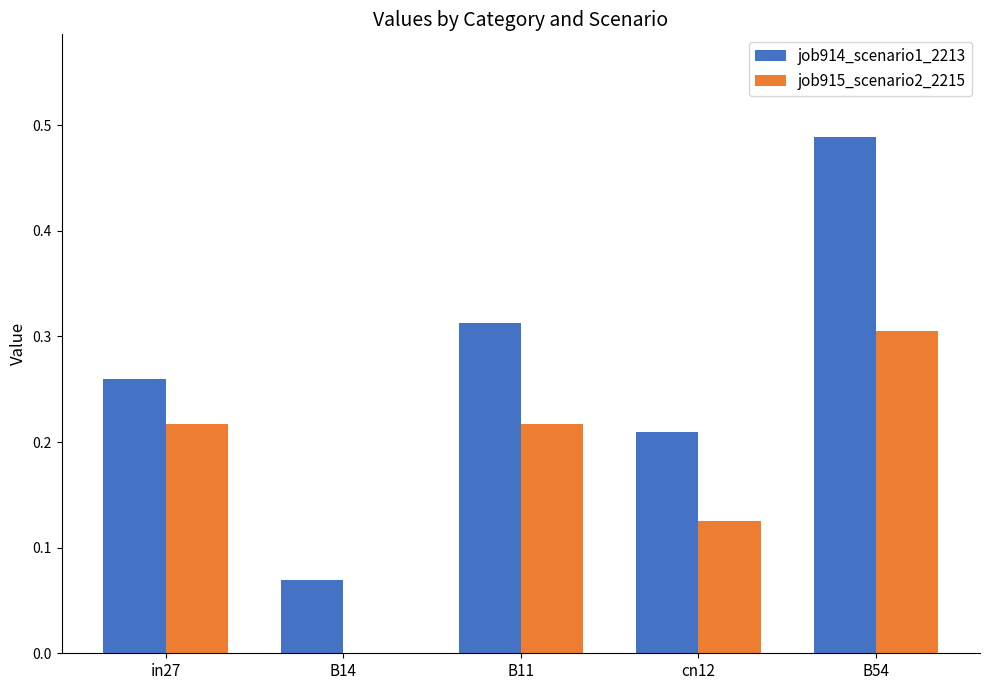

Between in27 and B14, which series saw the biggest shift?

job915_scenario2_2215